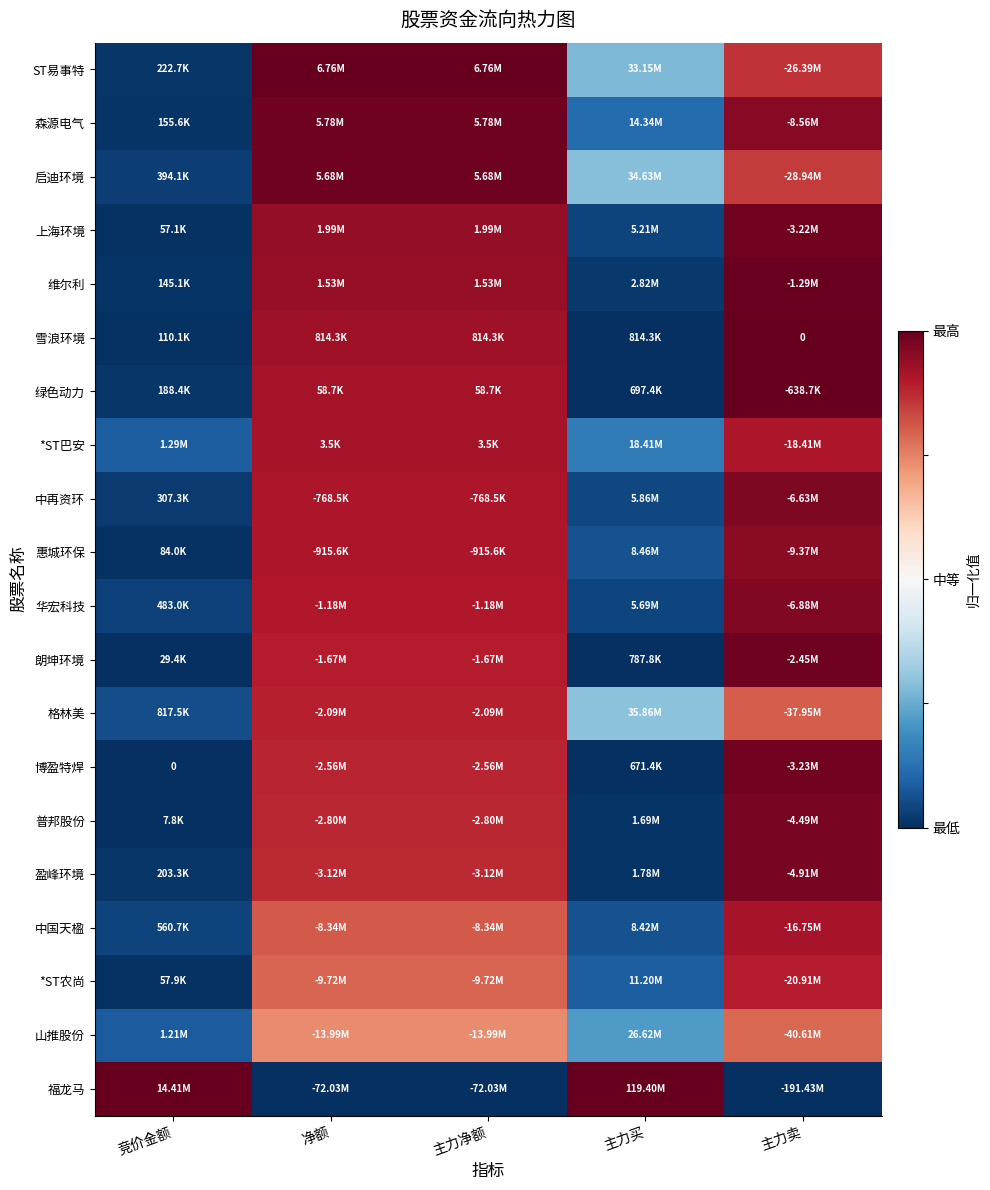

At which label is *ST农尚 closest to 0?

竞价金额